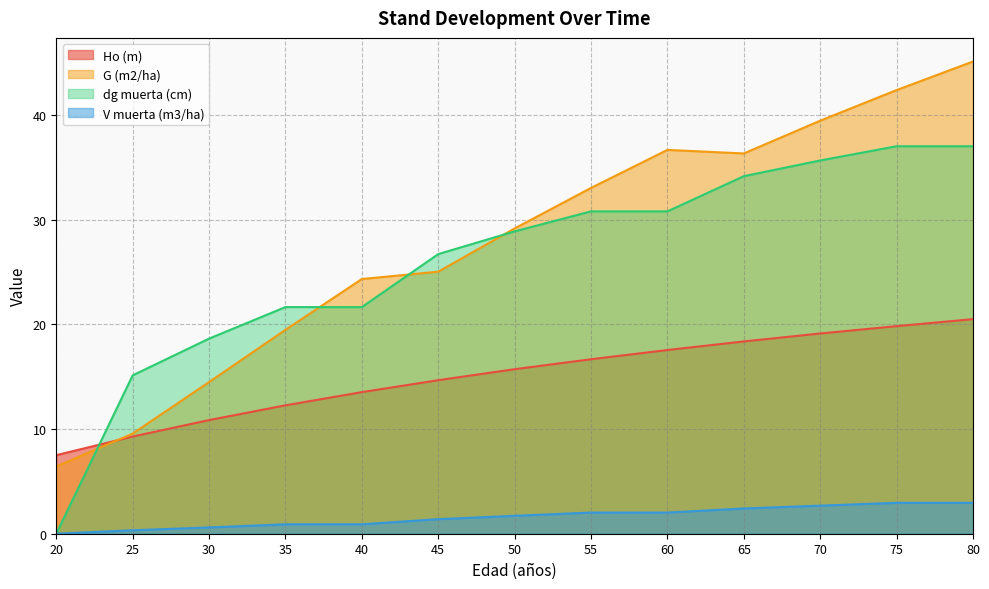

The value of V muerta (m3/ha) at 40 is 0.5. True or false?

False